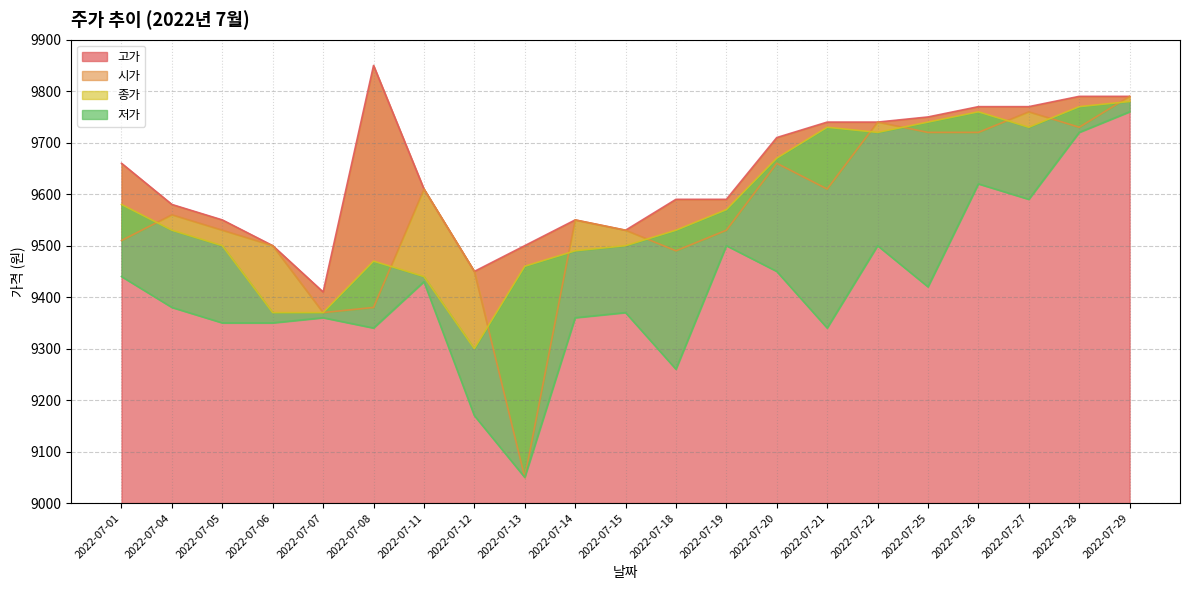

True or false: 고가 has more than 1 points higher than both neighbors.

True